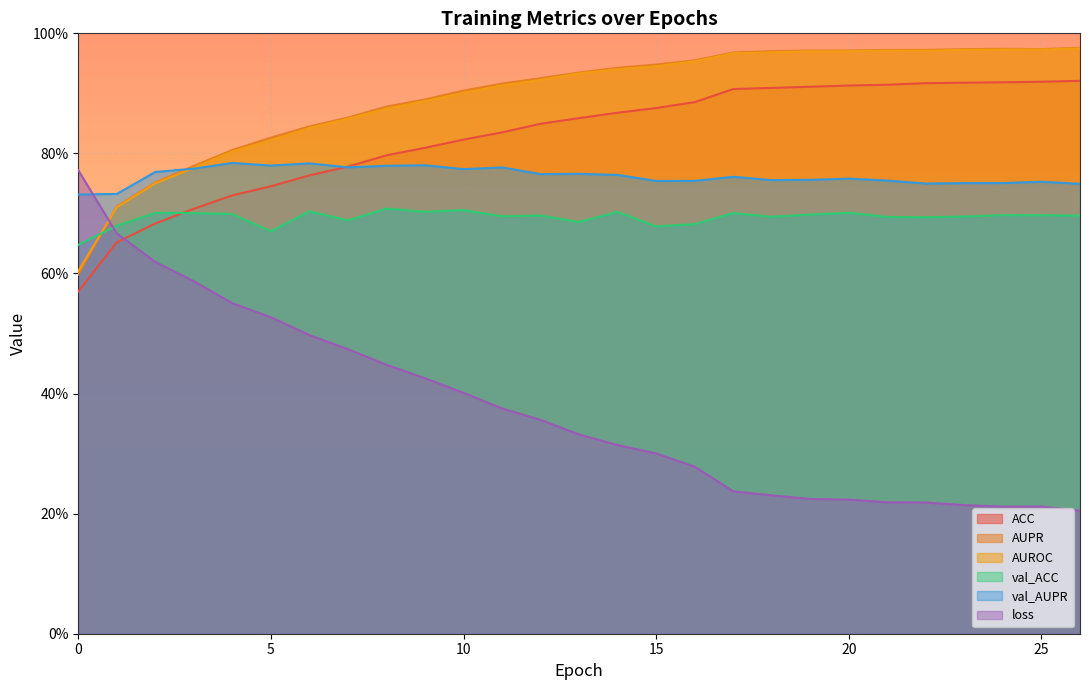

Reading right to left, transcribe all the data shown in this chart.

ACC: 26=0.9	25=0.9	24=0.9	23=0.9	22=0.9	21=0.9	20=0.9	19=0.9	18=0.9	17=0.9	16=0.9	15=0.9	14=0.9	13=0.9	12=0.8	11=0.8	10=0.8	9=0.8	8=0.8	7=0.8	6=0.8	5=0.7	4=0.7	3=0.7	2=0.7	1=0.7	0=0.6
AUPR: 26=1.0	25=1.0	24=1.0	23=1.0	22=1.0	21=1.0	20=1.0	19=1.0	18=1.0	17=1.0	16=1.0	15=0.9	14=0.9	13=0.9	12=0.9	11=0.9	10=0.9	9=0.9	8=0.9	7=0.9	6=0.8	5=0.8	4=0.8	3=0.8	2=0.8	1=0.7	0=0.6
AUROC: 26=1.0	25=1.0	24=1.0	23=1.0	22=1.0	21=1.0	20=1.0	19=1.0	18=1.0	17=1.0	16=1.0	15=0.9	14=0.9	13=0.9	12=0.9	11=0.9	10=0.9	9=0.9	8=0.9	7=0.9	6=0.8	5=0.8	4=0.8	3=0.8	2=0.8	1=0.7	0=0.6
val_ACC: 26=0.7	25=0.7	24=0.7	23=0.7	22=0.7	21=0.7	20=0.7	19=0.7	18=0.7	17=0.7	16=0.7	15=0.7	14=0.7	13=0.7	12=0.7	11=0.7	10=0.7	9=0.7	8=0.7	7=0.7	6=0.7	5=0.7	4=0.7	3=0.7	2=0.7	1=0.7	0=0.6
val_AUPR: 26=0.7	25=0.8	24=0.8	23=0.8	22=0.7	21=0.8	20=0.8	19=0.8	18=0.8	17=0.8	16=0.8	15=0.8	14=0.8	13=0.8	12=0.8	11=0.8	10=0.8	9=0.8	8=0.8	7=0.8	6=0.8	5=0.8	4=0.8	3=0.8	2=0.8	1=0.7	0=0.7
loss: 26=0.2	25=0.2	24=0.2	23=0.2	22=0.2	21=0.2	20=0.2	19=0.2	18=0.2	17=0.2	16=0.3	15=0.3	14=0.3	13=0.3	12=0.4	11=0.4	10=0.4	9=0.4	8=0.4	7=0.5	6=0.5	5=0.5	4=0.6	3=0.6	2=0.6	1=0.7	0=0.8